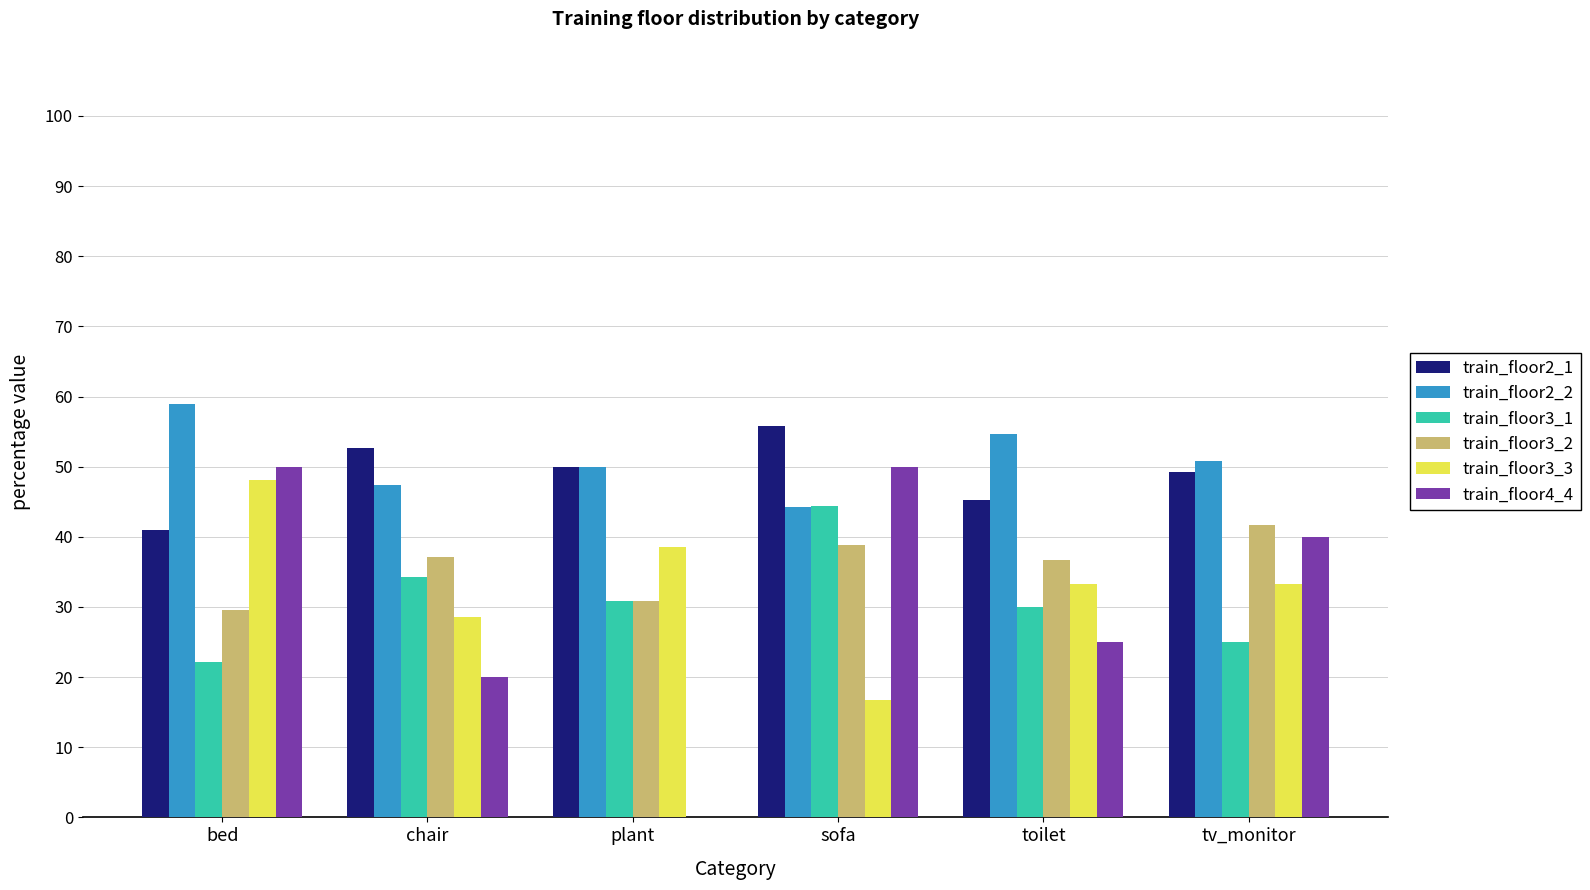

At which label is train_floor3_1 closest to 33?

chair